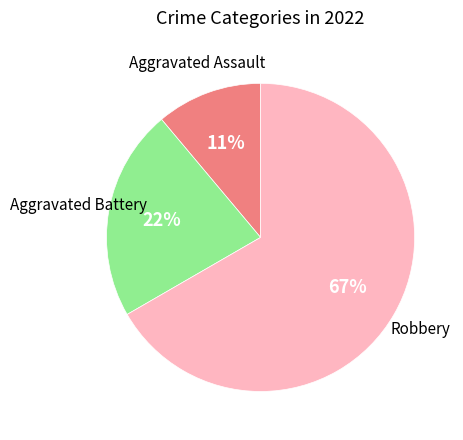

Is there a majority slice in this chart?

Yes